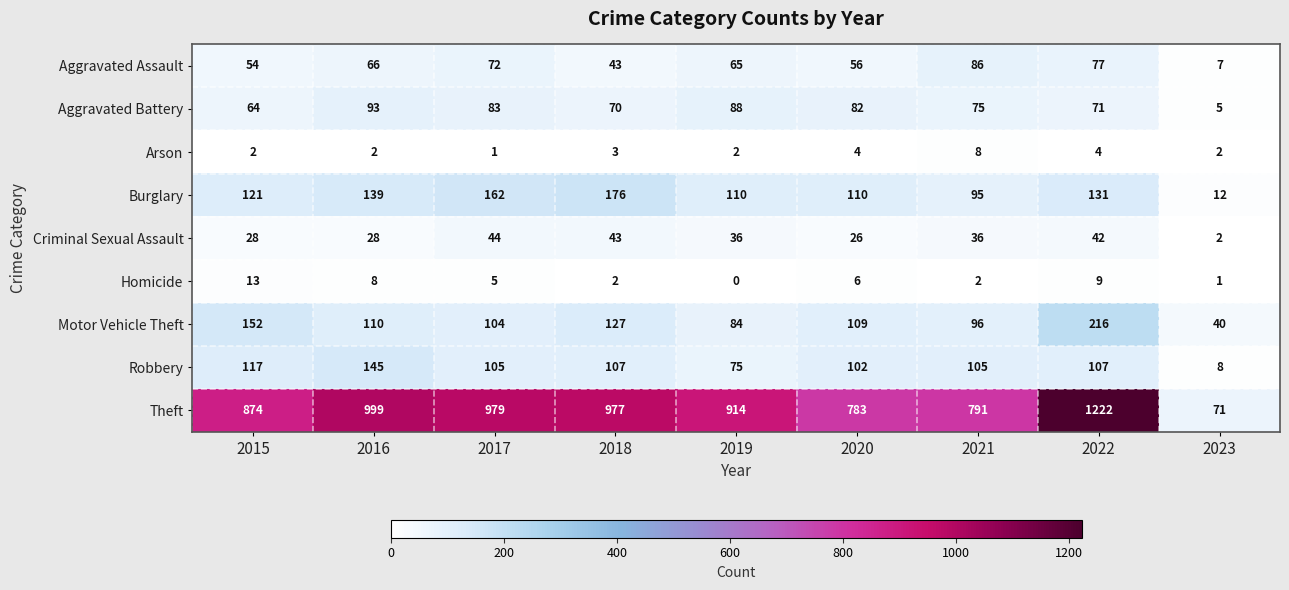

At how many categories does at least one series exceed 303?

8